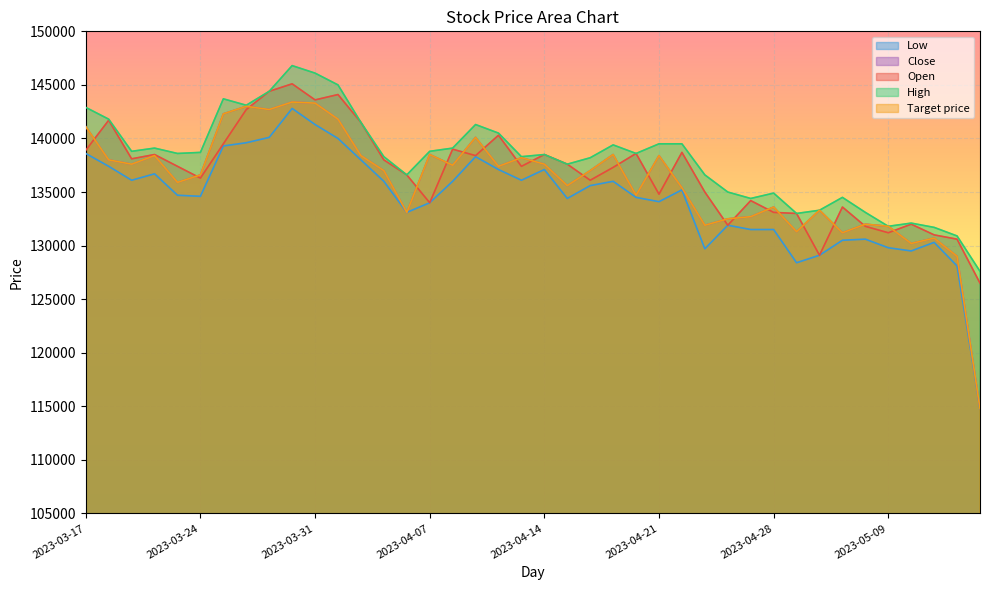

Which series has the widest spread of values?

Close